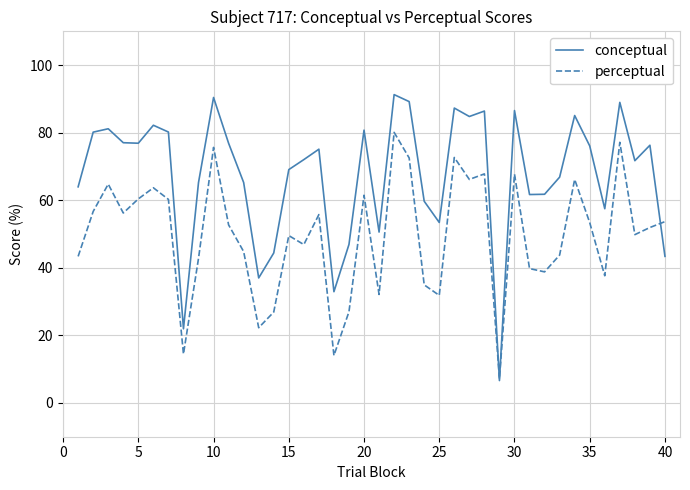

True or false: conceptual has more than 1 interior local peaks.

True